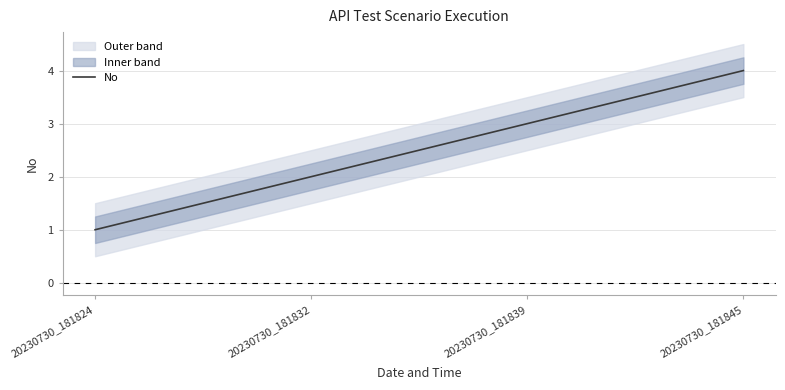

What is the greatest value displayed?

4